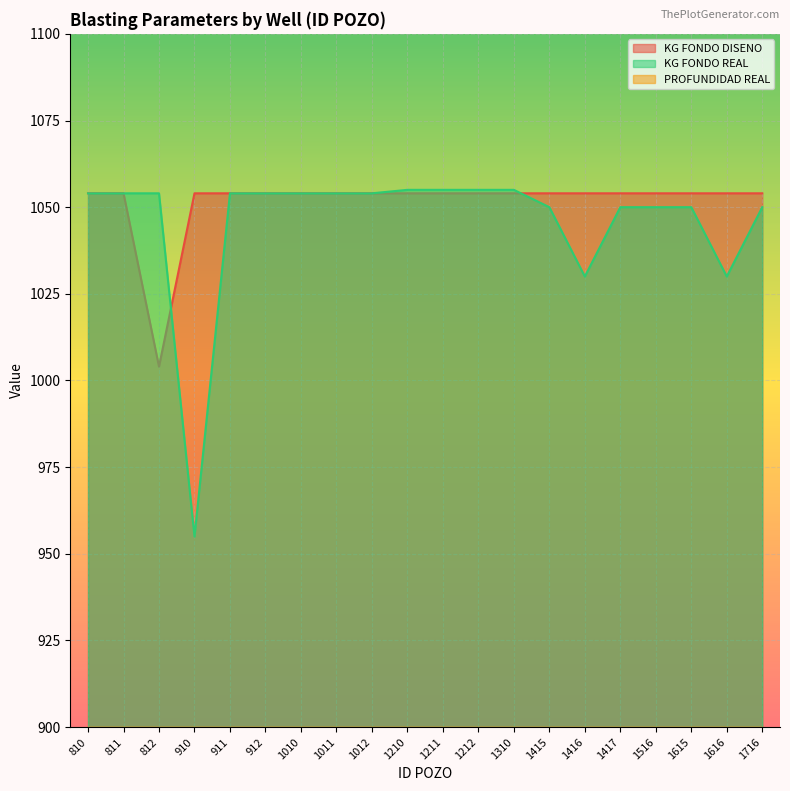

True or false: KG FONDO REAL has a value of 647.1 at 1010.

False